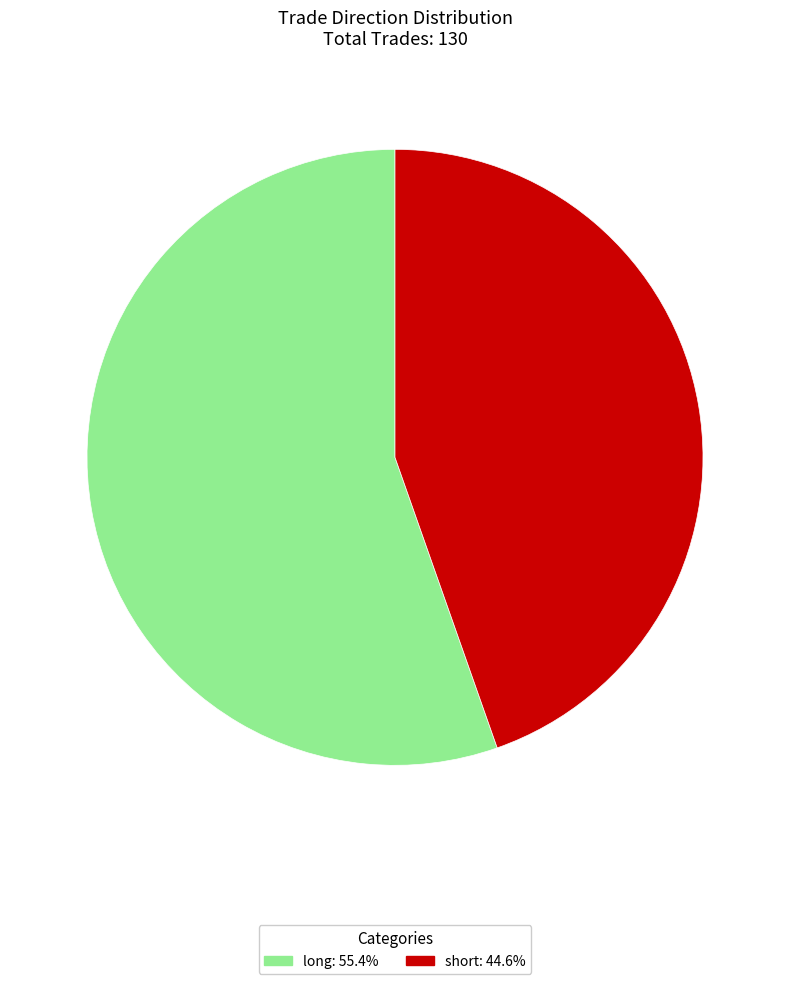

Is the sum of long and short greater than half?

Yes